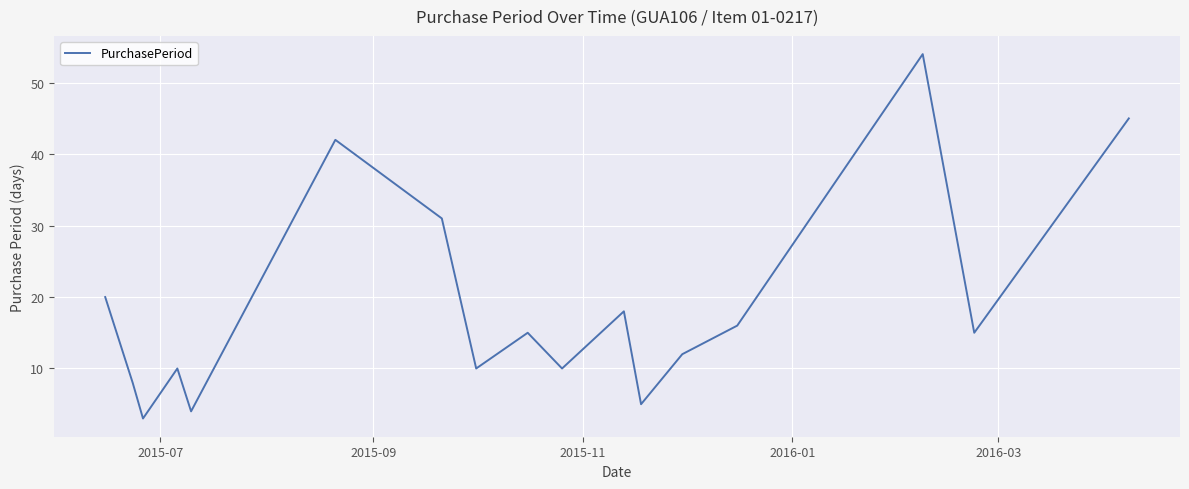

What is the minimum value shown in the chart?

3